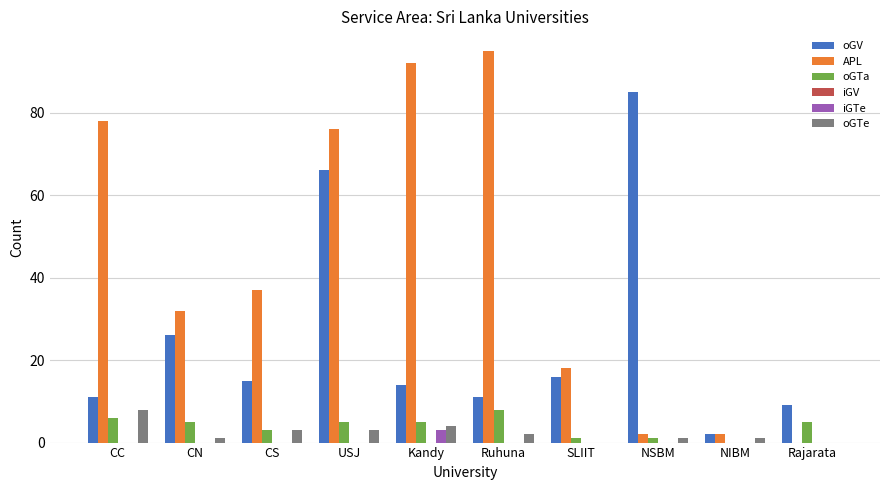

Between Kandy and SLIIT, which series saw the biggest shift?

APL